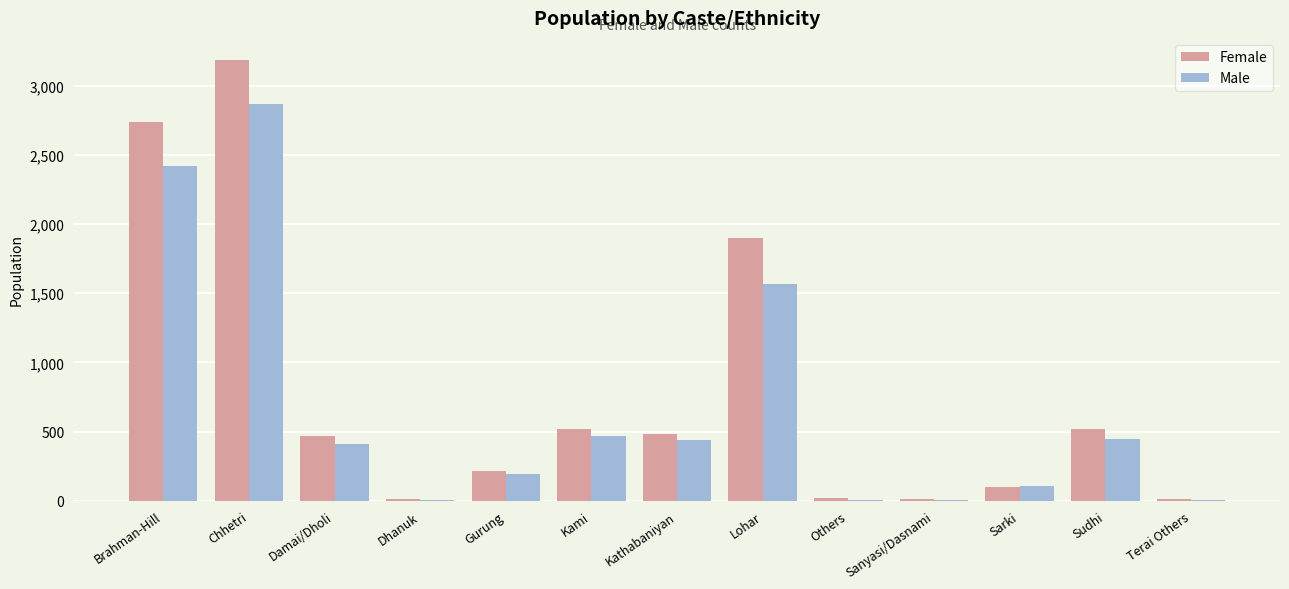

What is the total value across all series at Sarki?

205